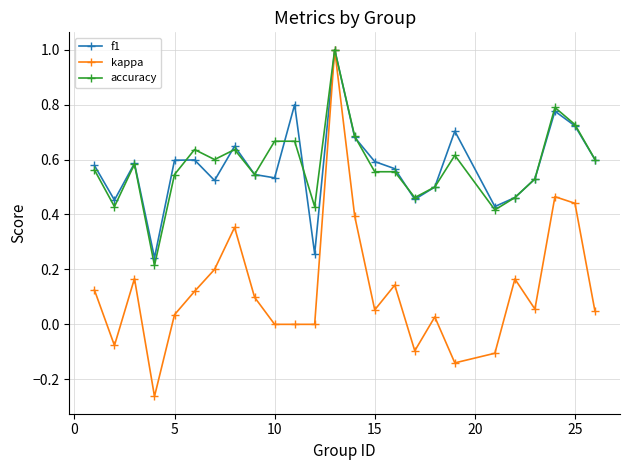

What is the maximum value shown in the chart?

1.0